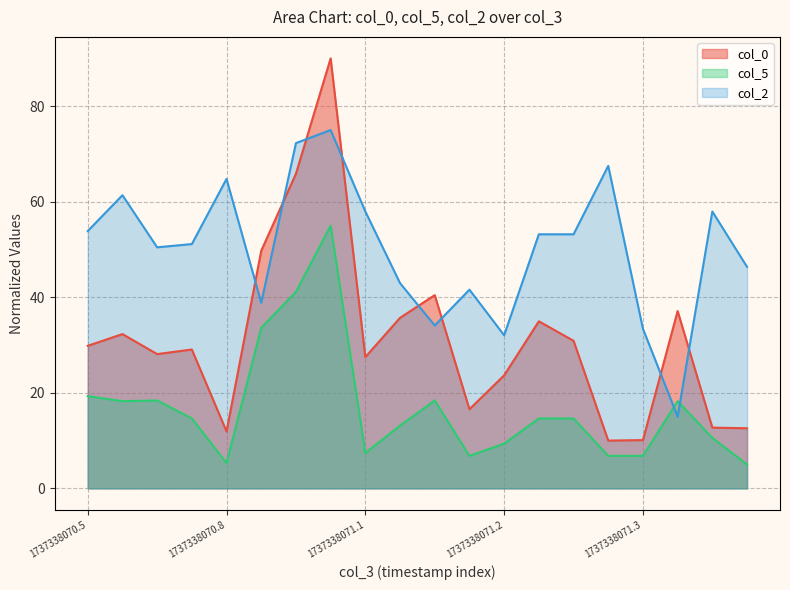

What is the total value across all series at 1737338070.954?

179.3